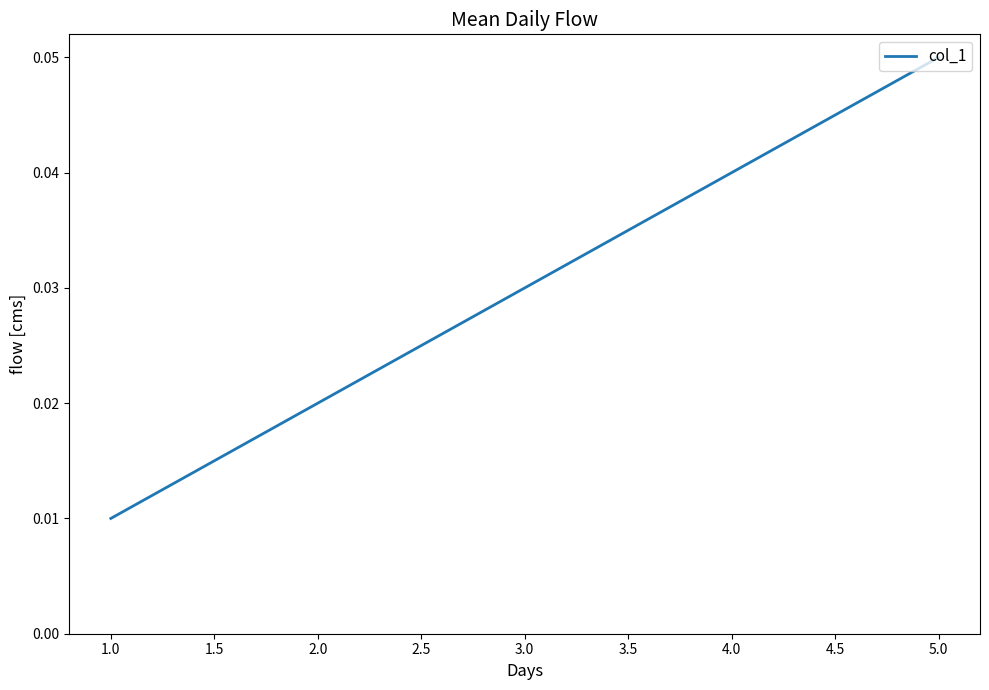

True or false: the data shows 0.0 at 5.0.

False